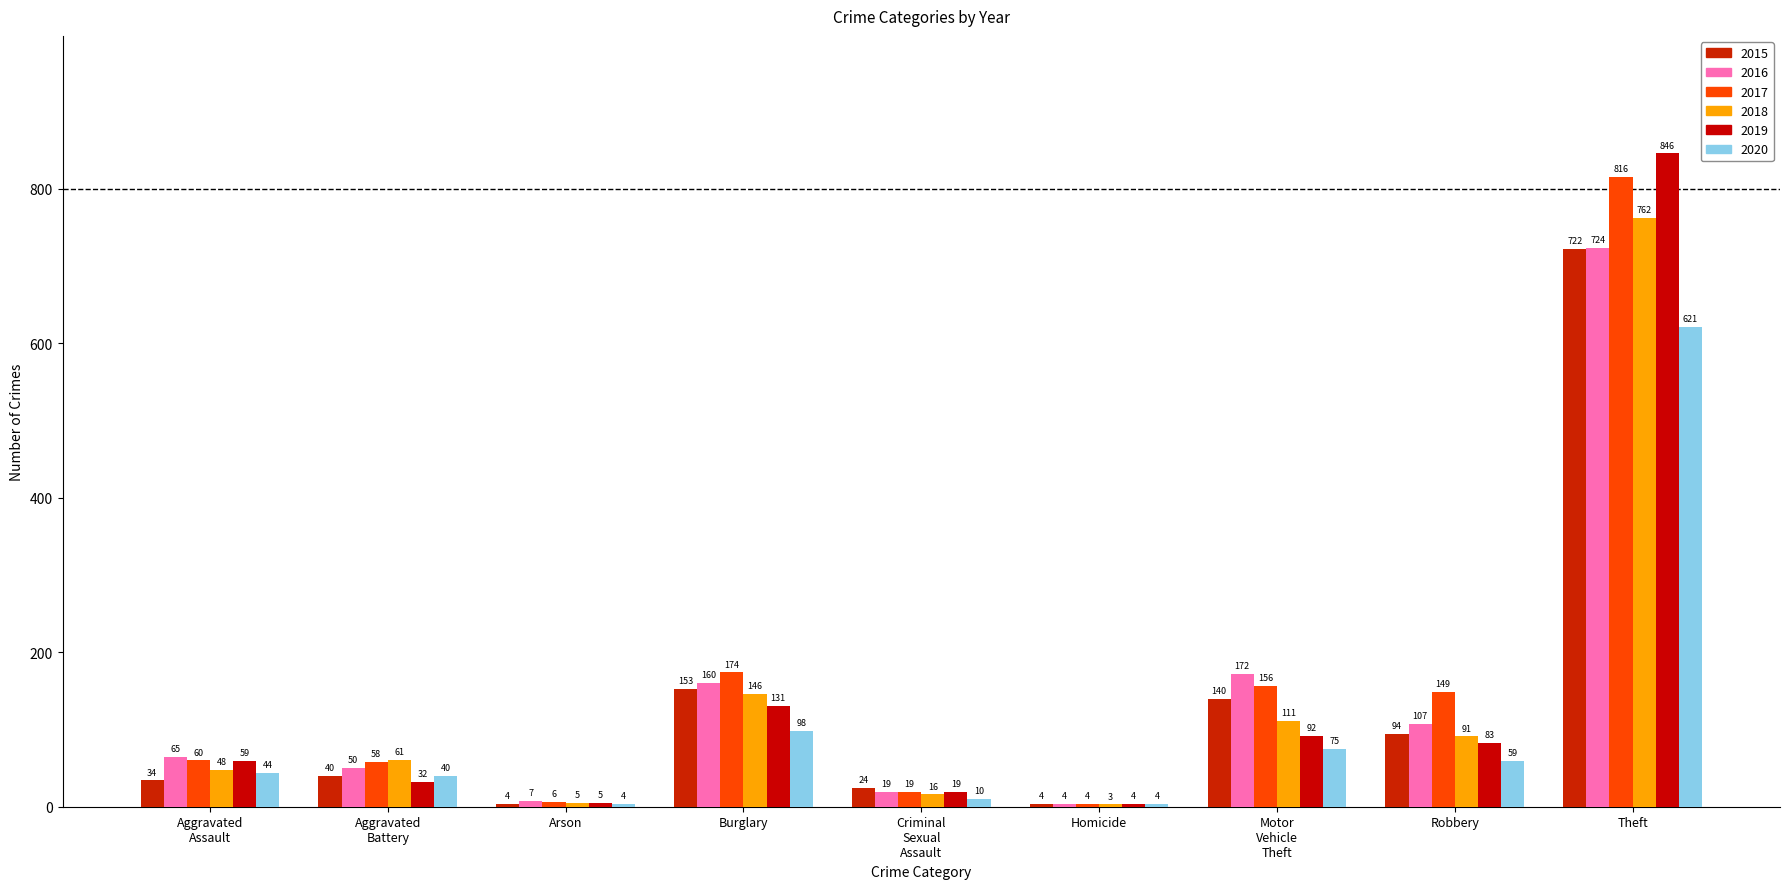

Reading left to right, list all the values displayed in this chart.

2015: 34	40	4	153	24	4	140	94	722
2016: 65	50	7	160	19	4	172	107	724
2017: 60	58	6	174	19	4	156	149	816
2018: 48	61	5	146	16	3	111	91	762
2019: 59	32	5	131	19	4	92	83	846
2020: 44	40	4	98	10	4	75	59	621